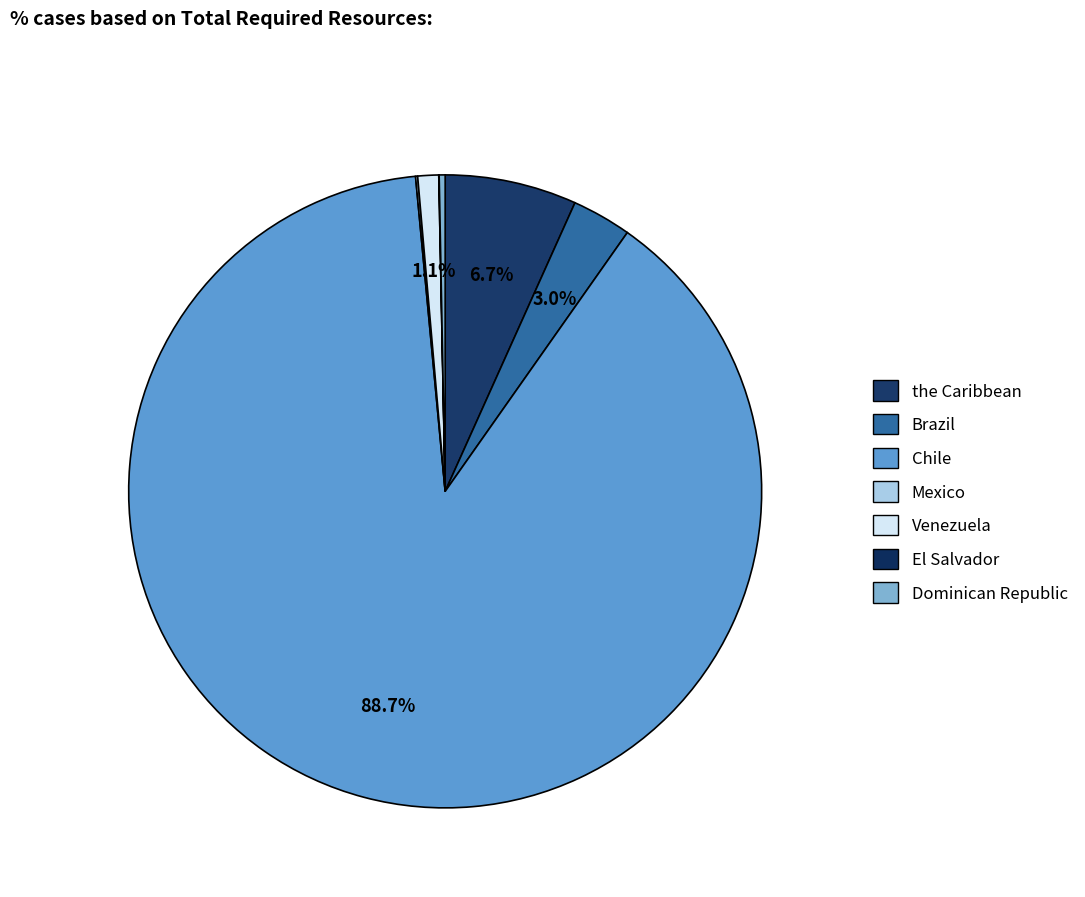

Rank the categories by value from highest to lowest.

Chile, the Caribbean, Brazil, Venezuela, Dominican Republic, Mexico, El Salvador